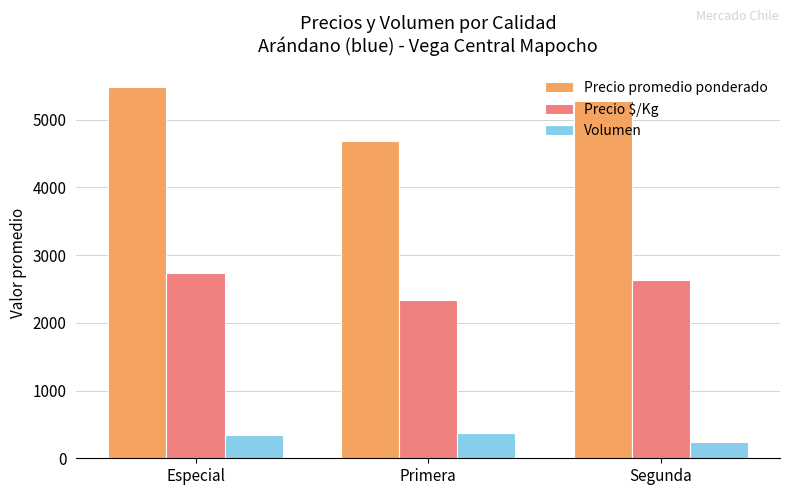

Are the bars grouped side by side (vs. stacked)?

Yes